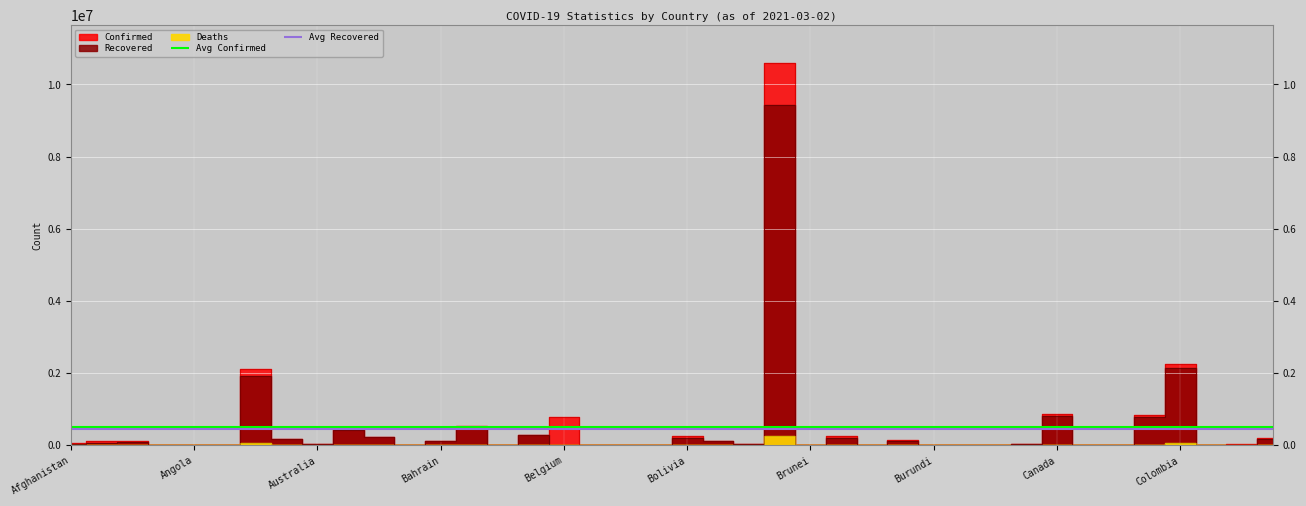

How many data points in Confirmed are less than 55759?

20